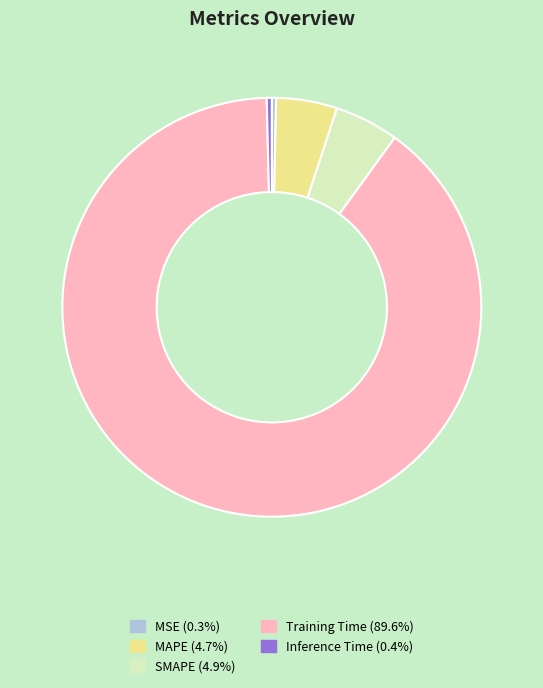

Does MSE represent more than half of the total?

No